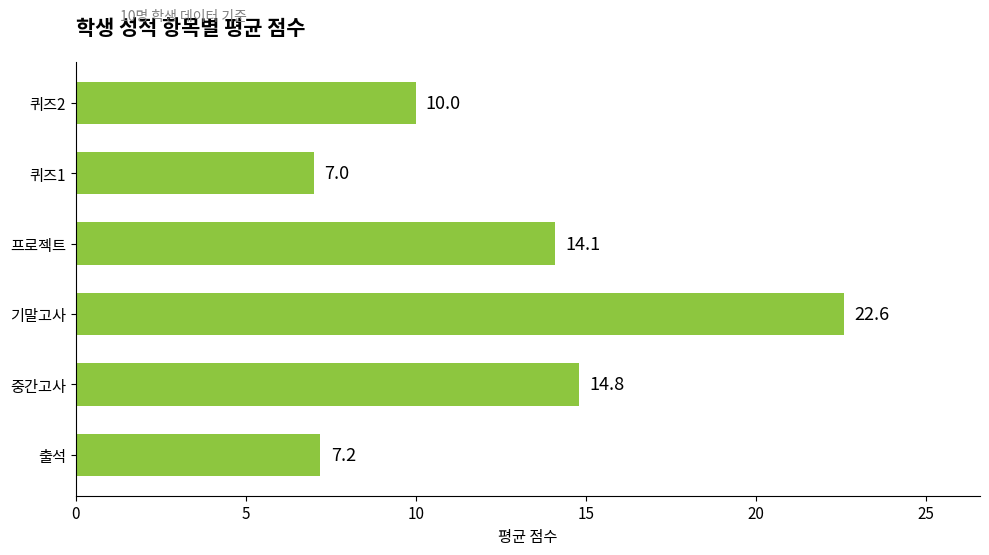

The chart shows a value of 7.0 at 퀴즈1. True or false?

True